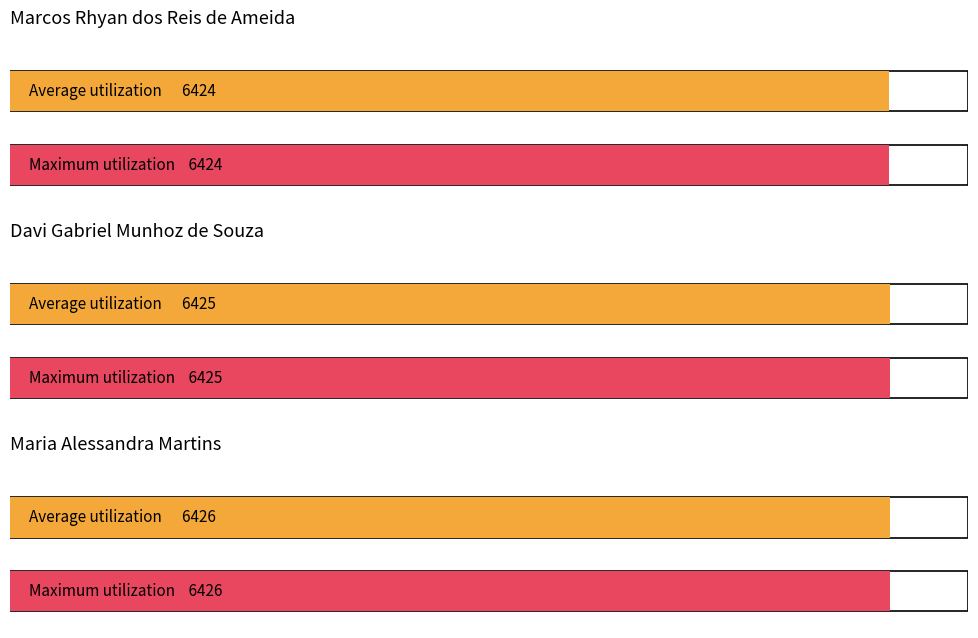

Which series has the widest spread of values?

Average utilization